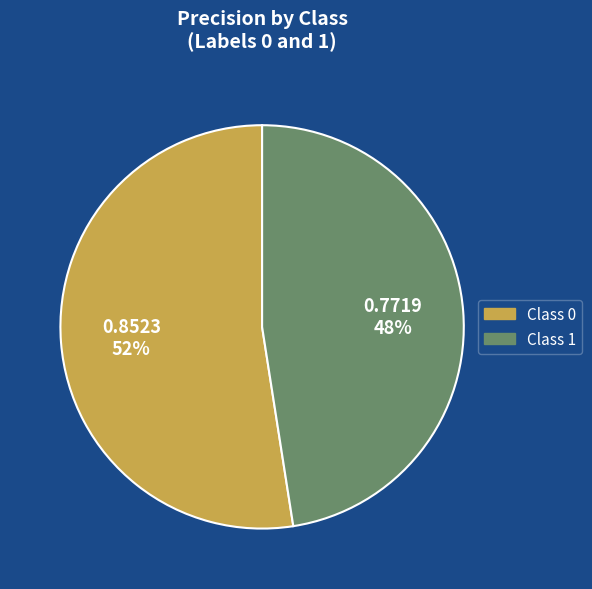

To the nearest percent, what is the average slice percentage?

50%